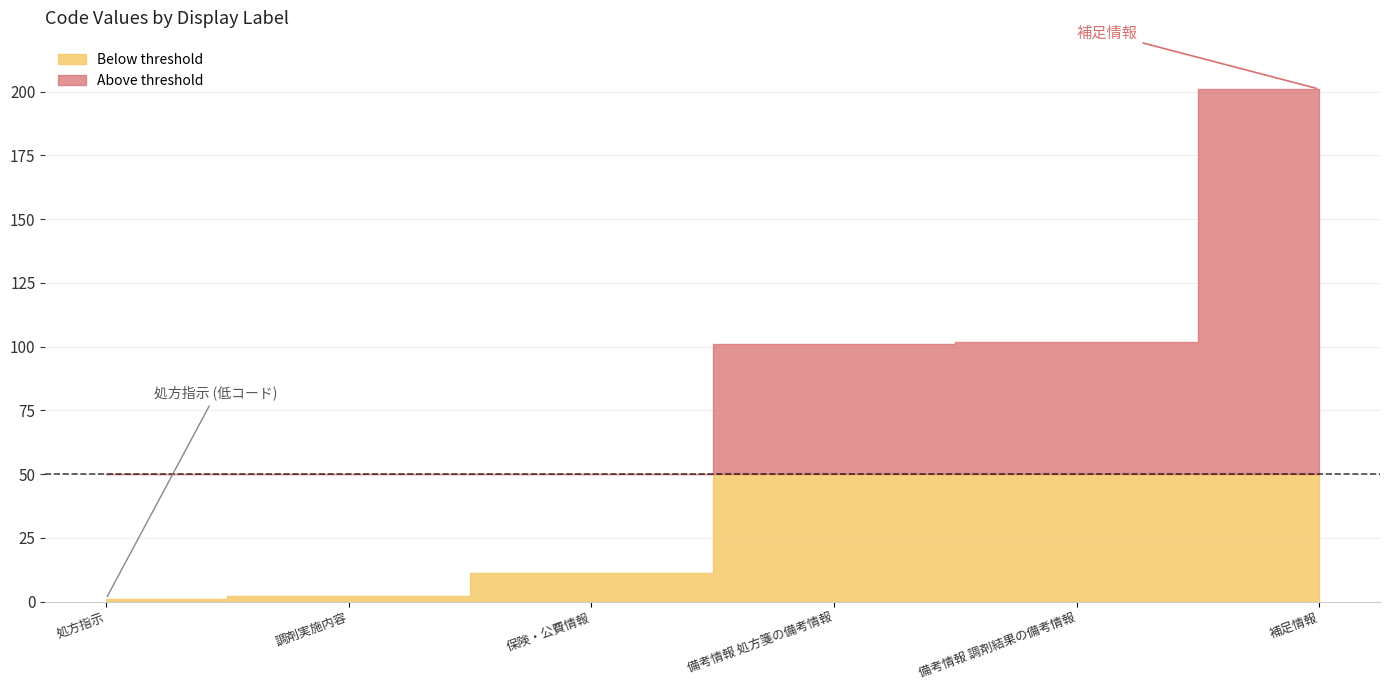

True or false: the data has more than 2 interior local peaks.

False